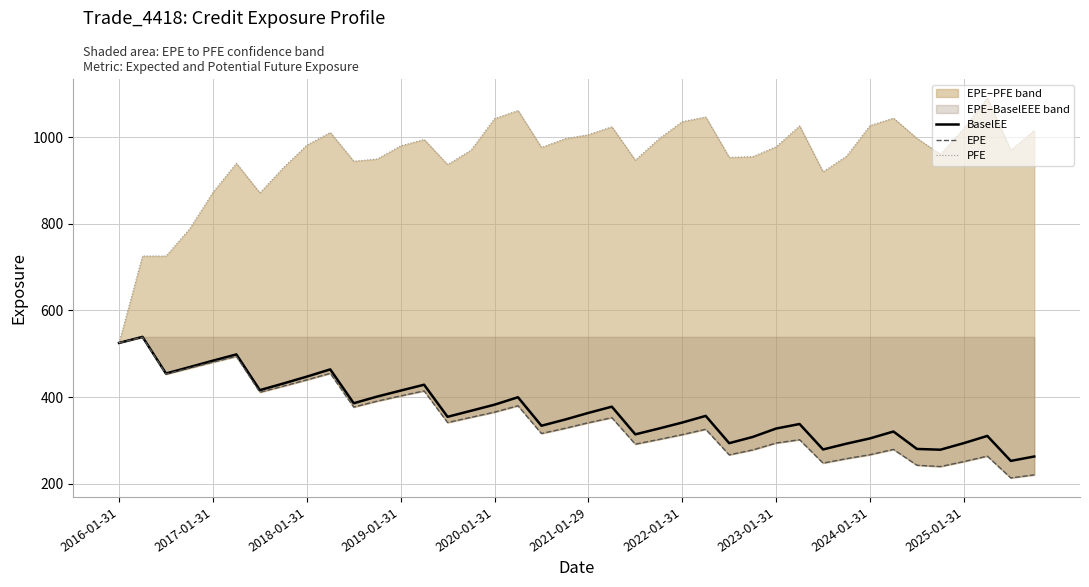

Which category has the highest value across all series?

37